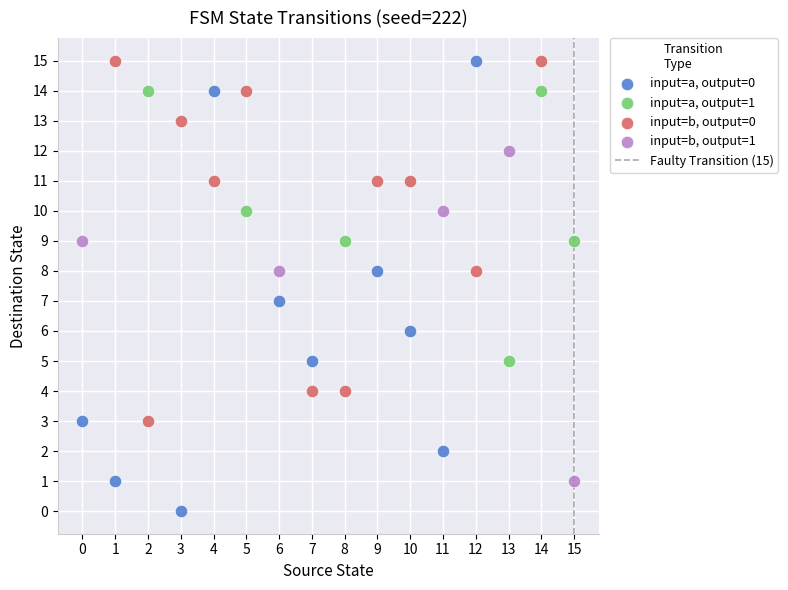

Which series has the largest Y range (max minus min)?

input=a, output=0